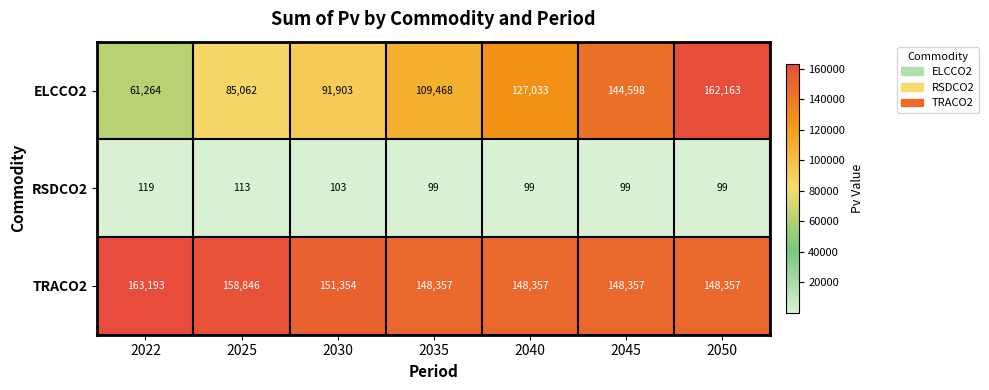

What is the smallest value displayed?

99